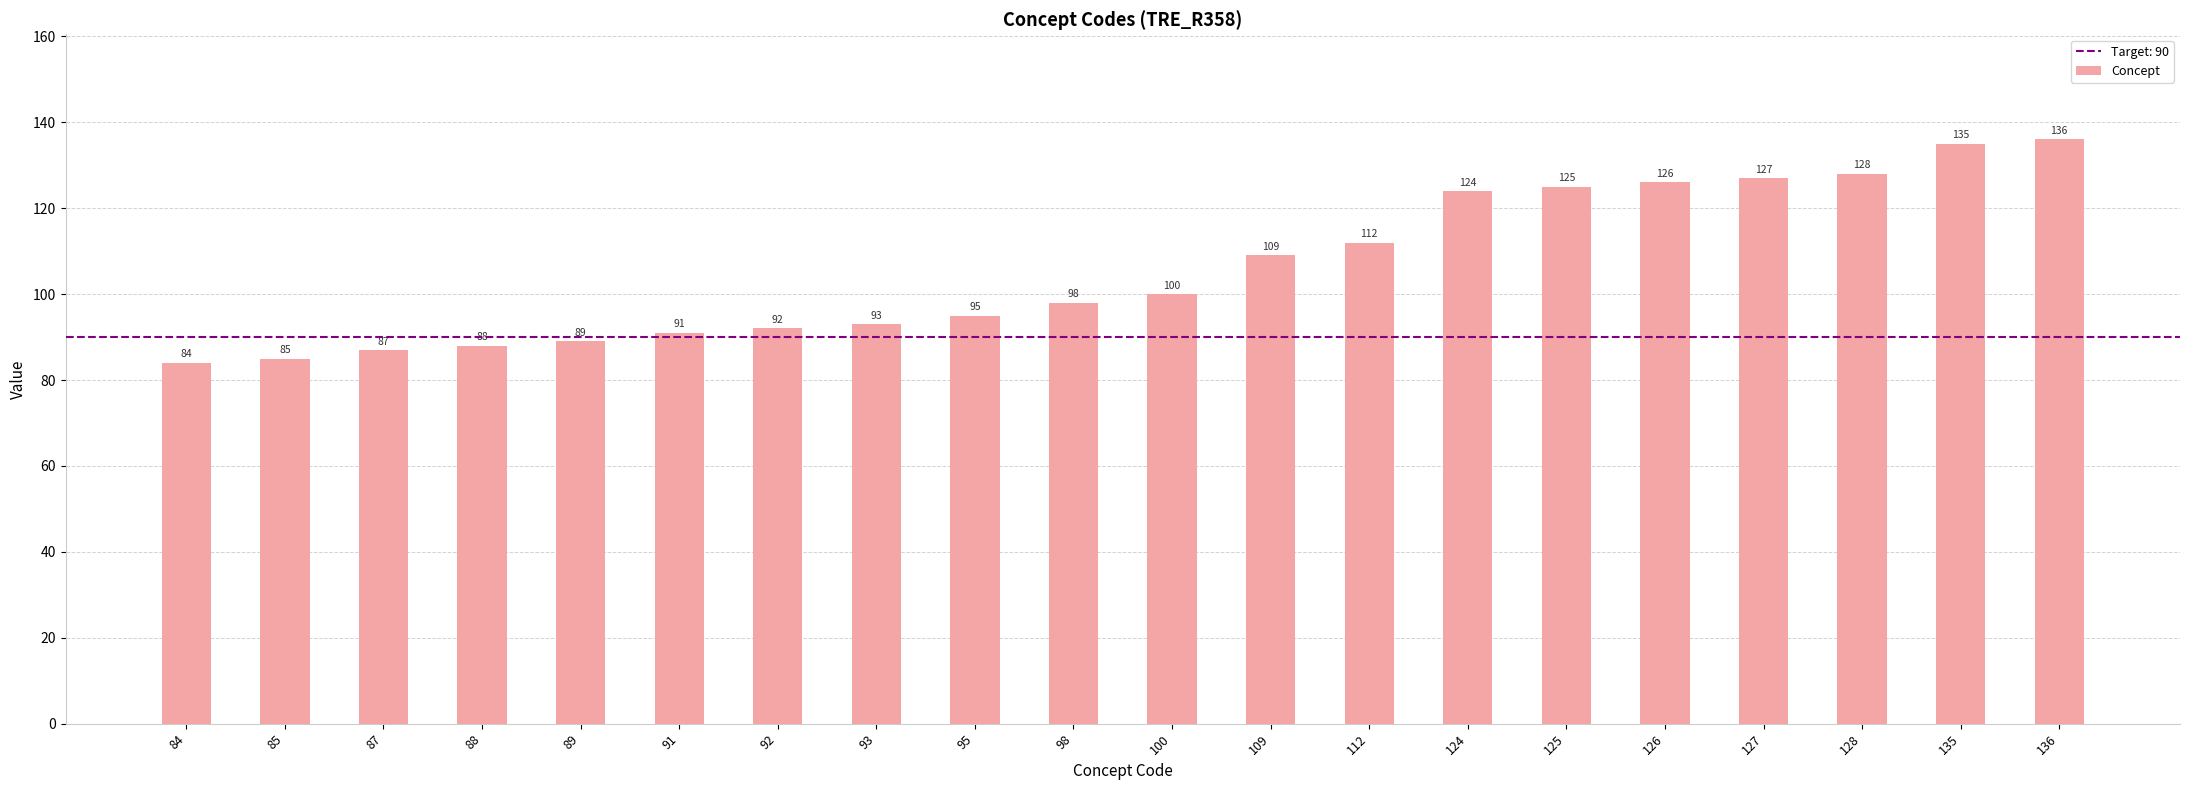

List the labels in order of value, largest first.

136, 135, 128, 127, 126, 125, 124, 112, 109, 100, 98, 95, 93, 92, 91, 89, 88, 87, 85, 84